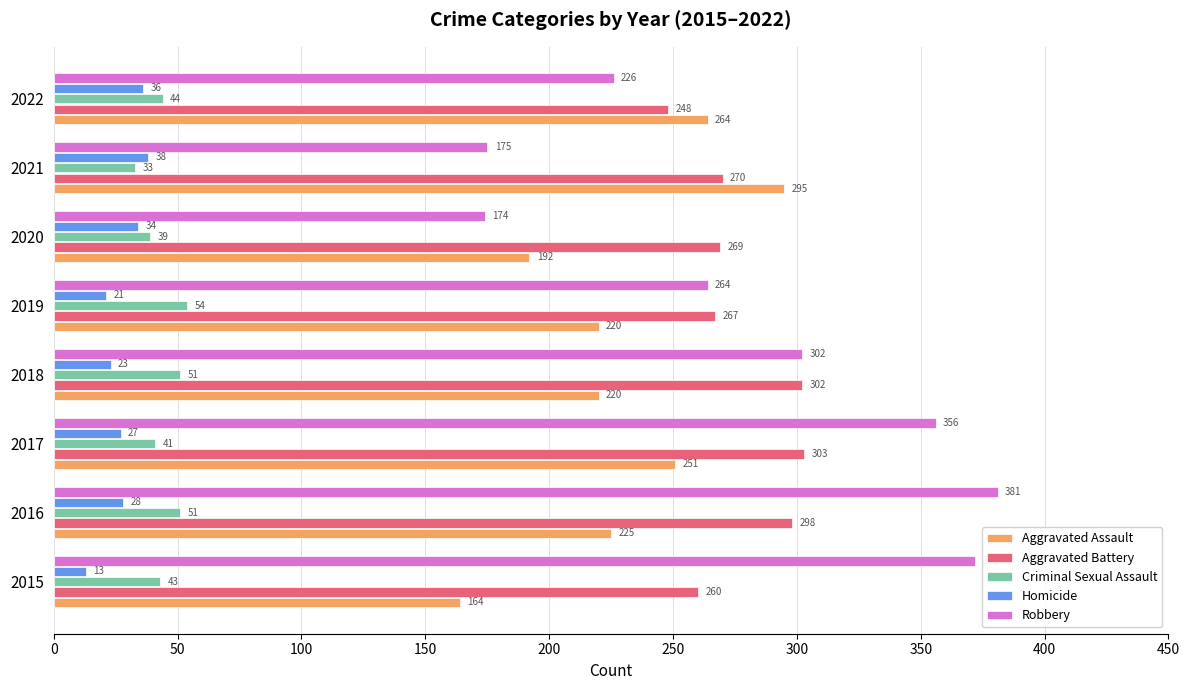

What is the smallest value displayed?

13